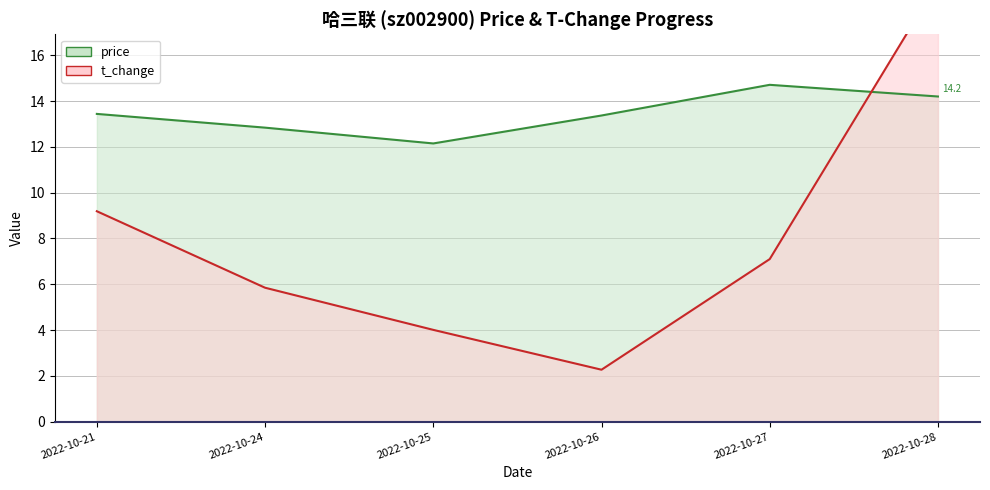

Reading left to right, what are all the values shown in this chart?

price: 13.4	12.8	12.2	13.4	14.7	14.2
t_change: 9.2	5.8	4.0	2.3	7.1	19.2